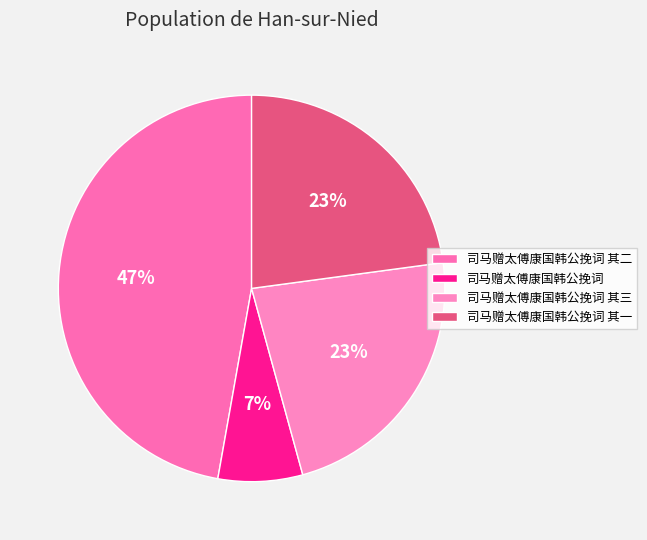

What is the ratio of the value at 司马赠太傅康国韩公挽词 其一 to the value at 司马赠太傅康国韩公挽词 其二?

0.5